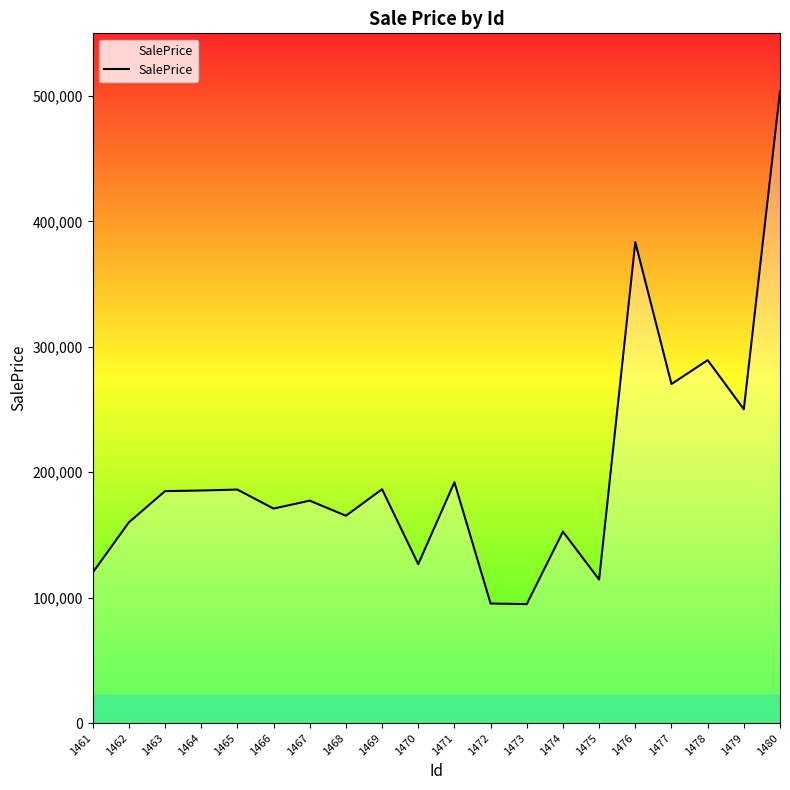

Which has a higher value, 1479 or 1477?

1477